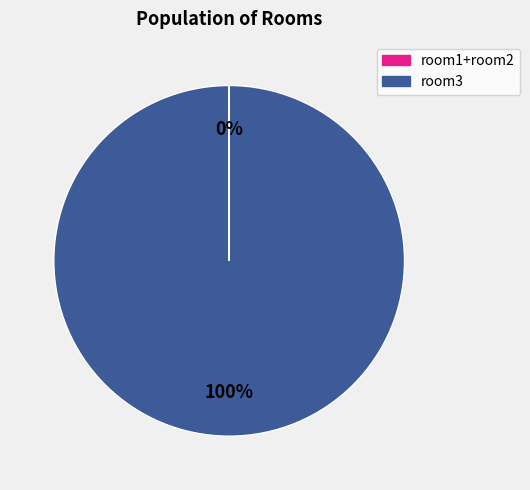

Does any single category account for the majority?

Yes